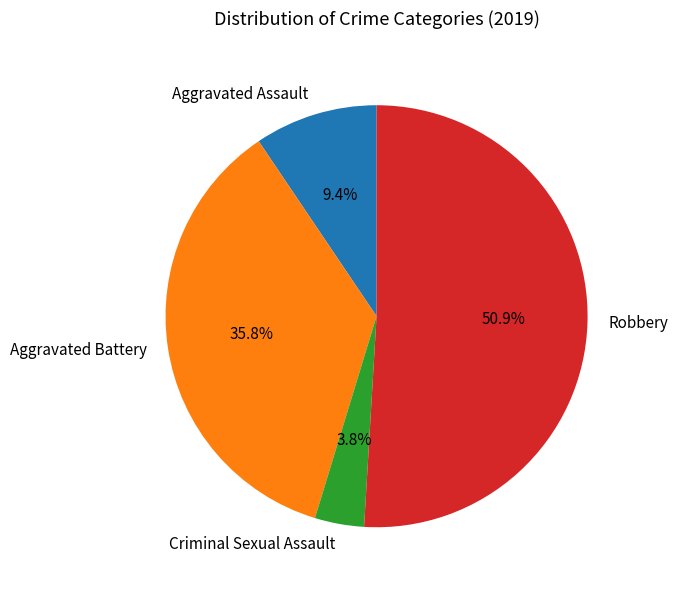

To the nearest percent, what percentage of the pie is Criminal Sexual Assault?

4%